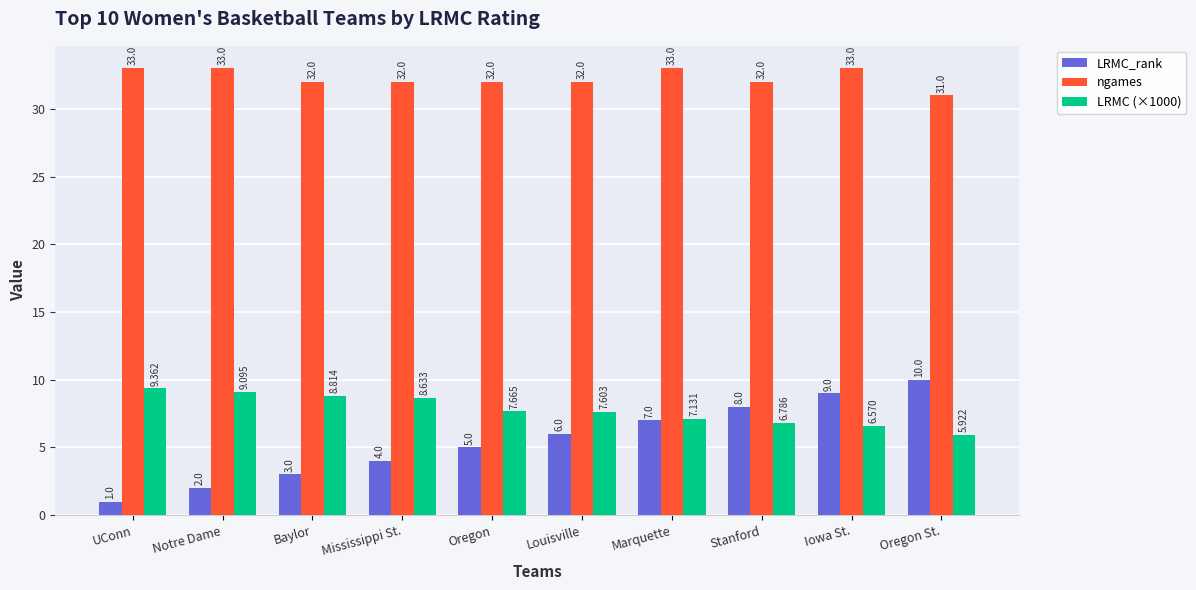

Which series has the largest total across all categories?

ngames